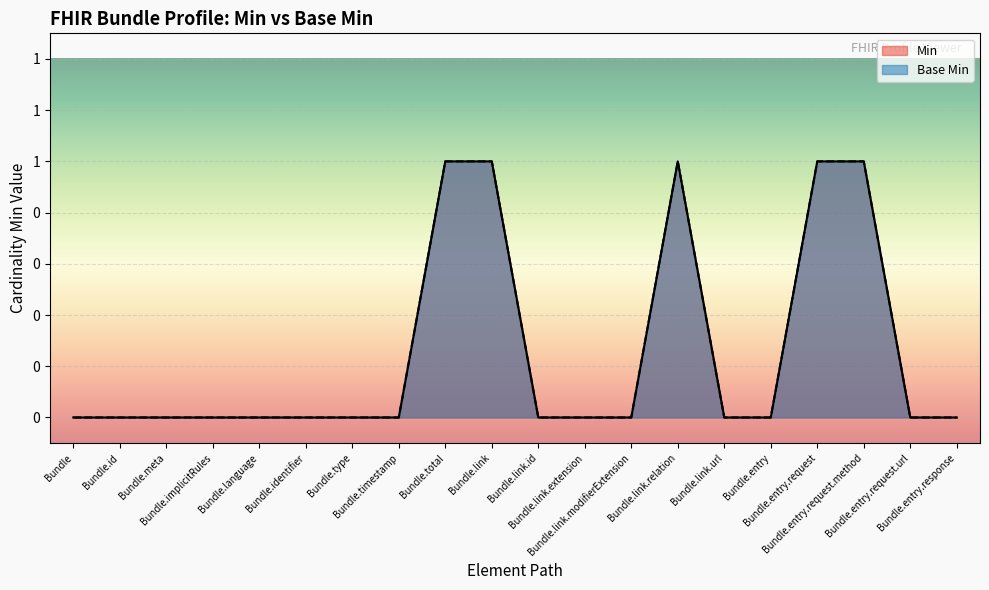

The value of Min at Bundle.implicitRules is 0. True or false?

True